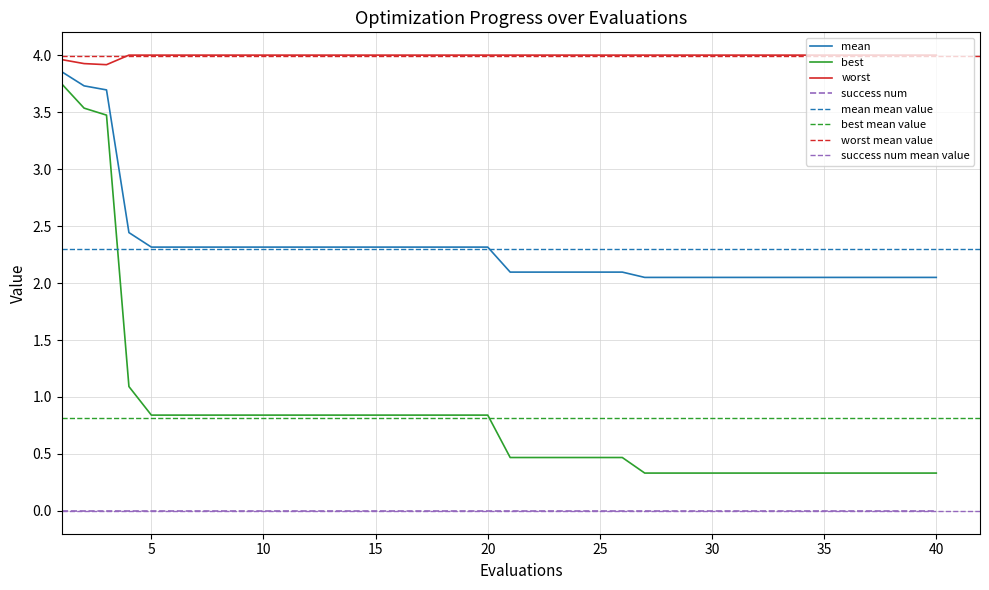

Is this an area chart (filled region under the line)?

No